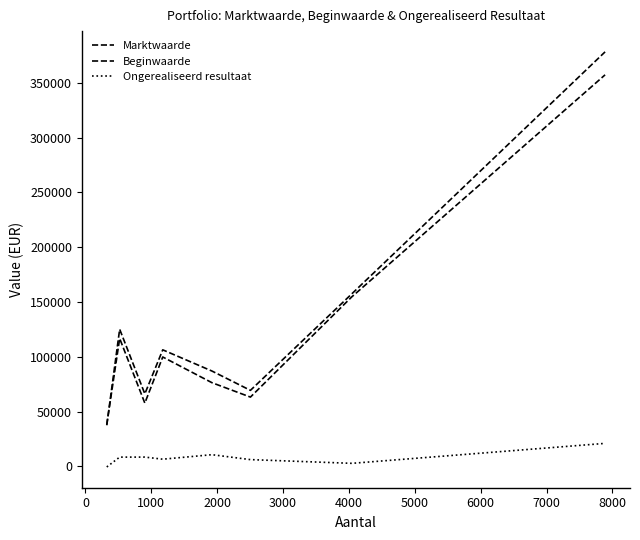

How many lines are shown in the chart?

3